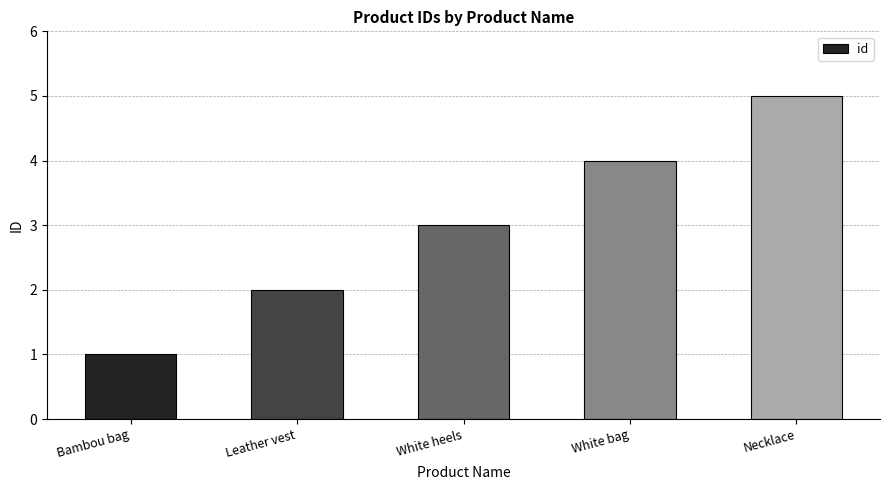

What is the sum of the values at White heels and Bambou bag?

4